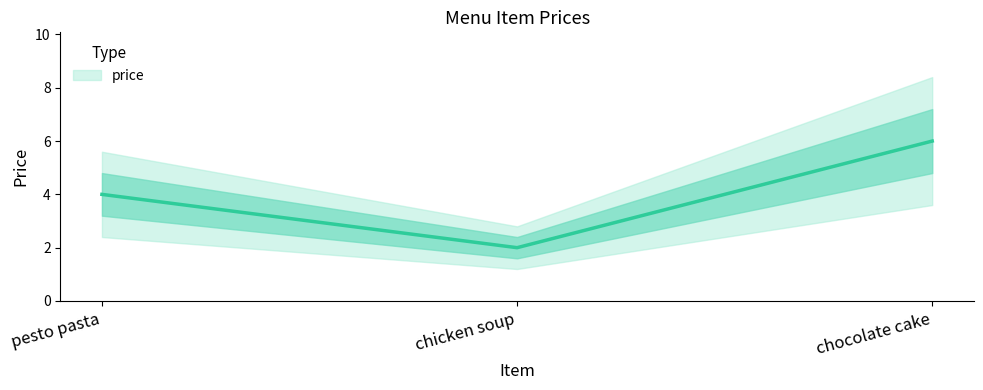

Which label corresponds to the smallest value in the chart?

chicken soup